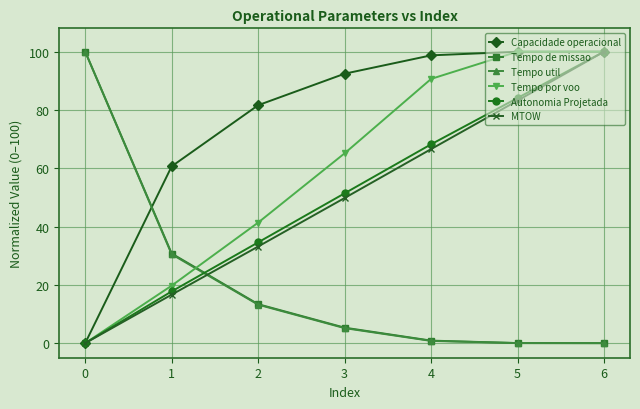

Which series ends up on top after the final intersection of Tempo por voo and Tempo de missao?

Tempo por voo